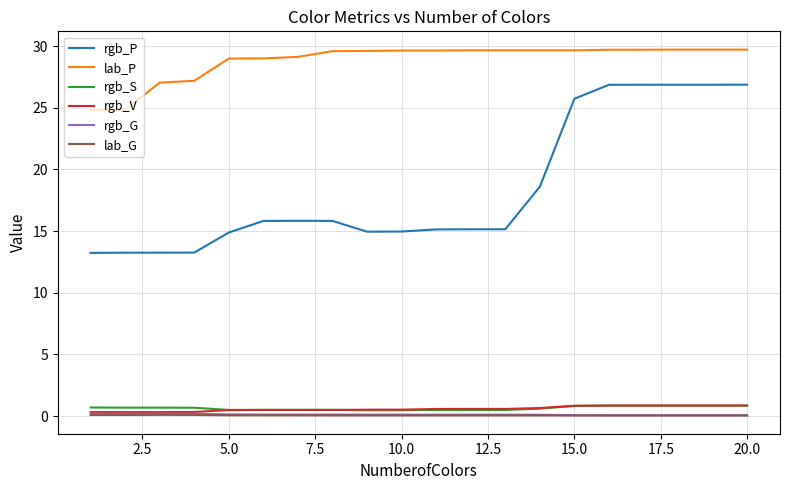

Which series has the largest total across all categories?

lab_P